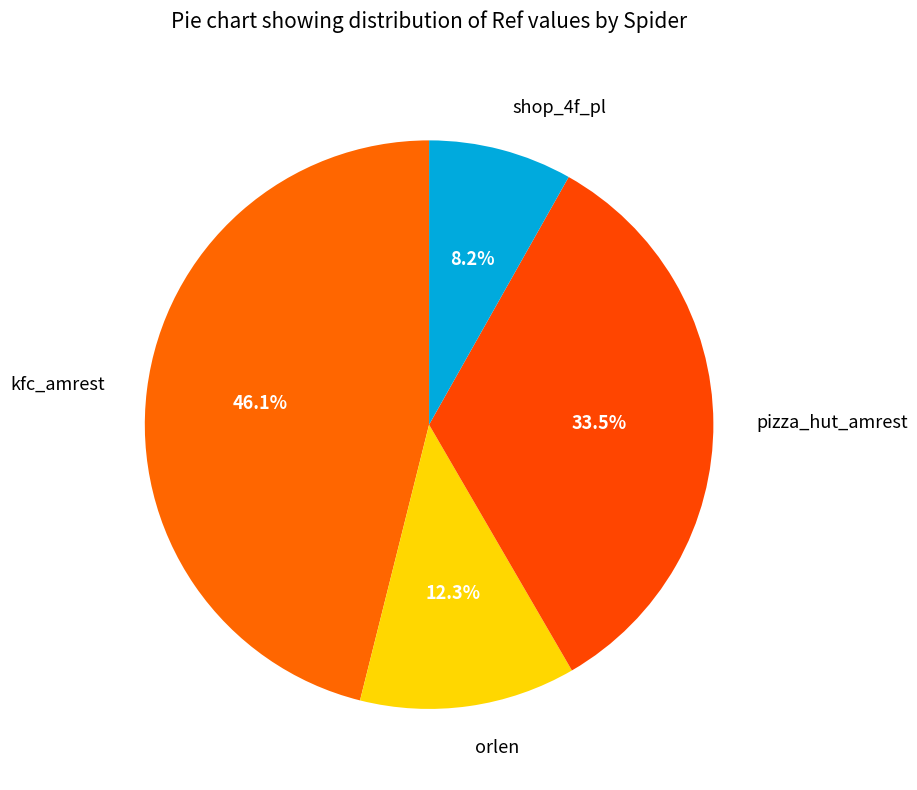

To the nearest percent, what portion does orlen represent?

12%